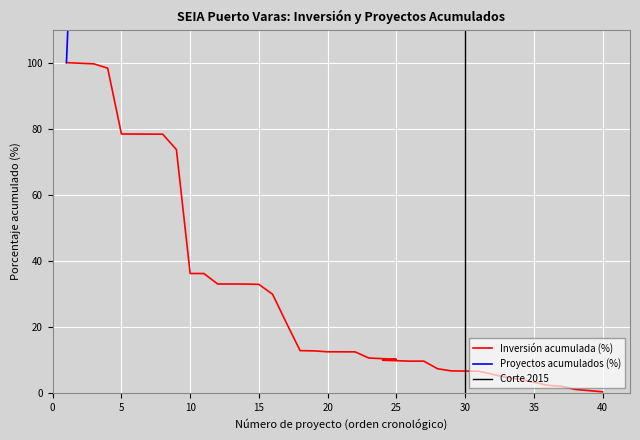

Count the number of categories in the chart.

40